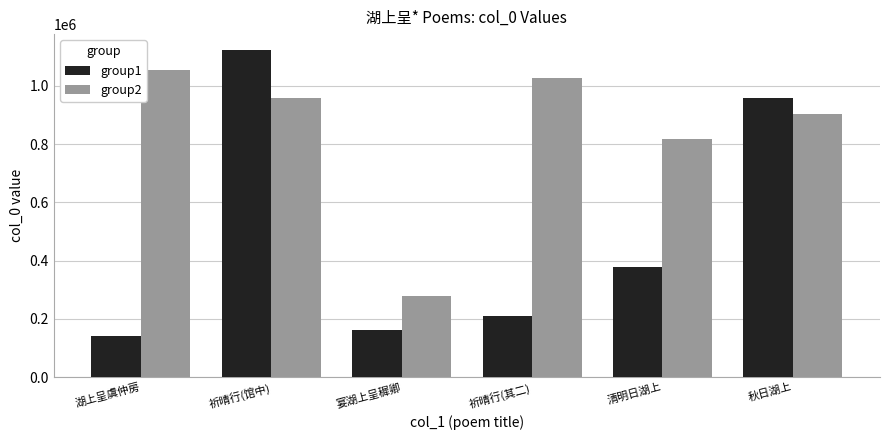

What is the spread (max minus min) of values at 秋日湖上?

55966